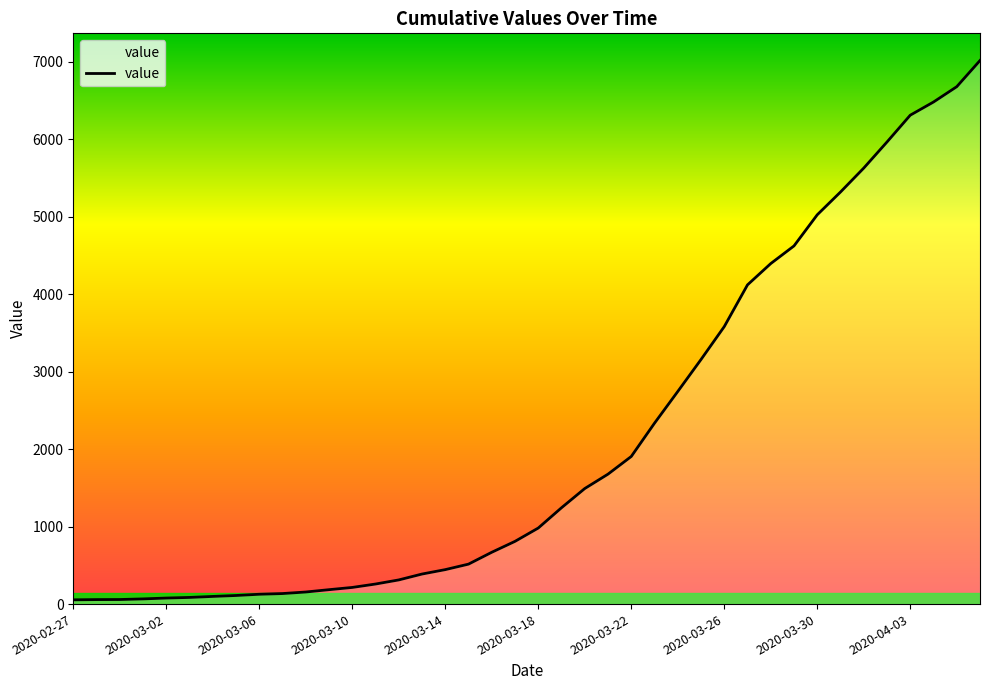

What is the minimum value shown in the chart?

55